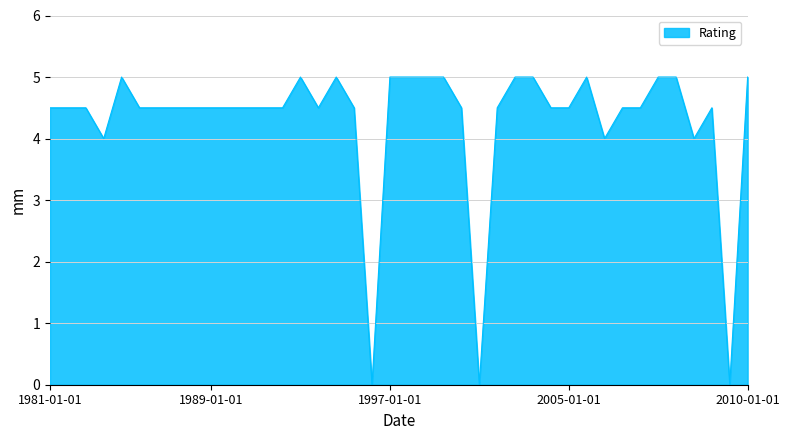

What is the difference between the maximum and minimum values?

5.0